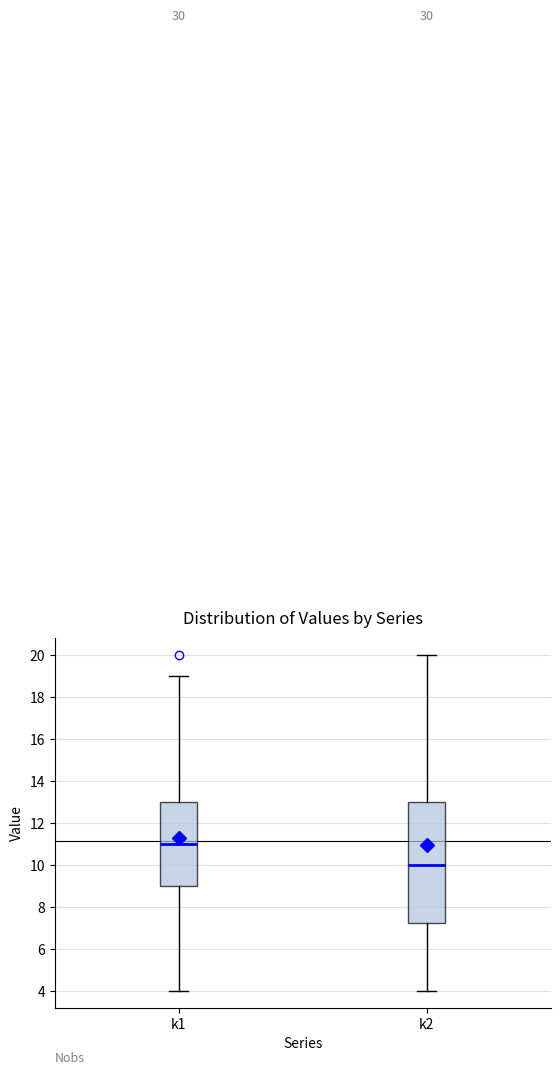

Reading left to right, transcribe this box plot: for each box, give where its median line is, the range the box spans, and where its two whiskers end, as read against the y-axis. The values are not printed on the chart, so give them approximately, as read against the axis.

k1: median 11.0, box 9.0 to 13.0, whiskers 4.0 to 19.0
k2: median 10.0, box 7.2 to 13.0, whiskers 4.0 to 20.0